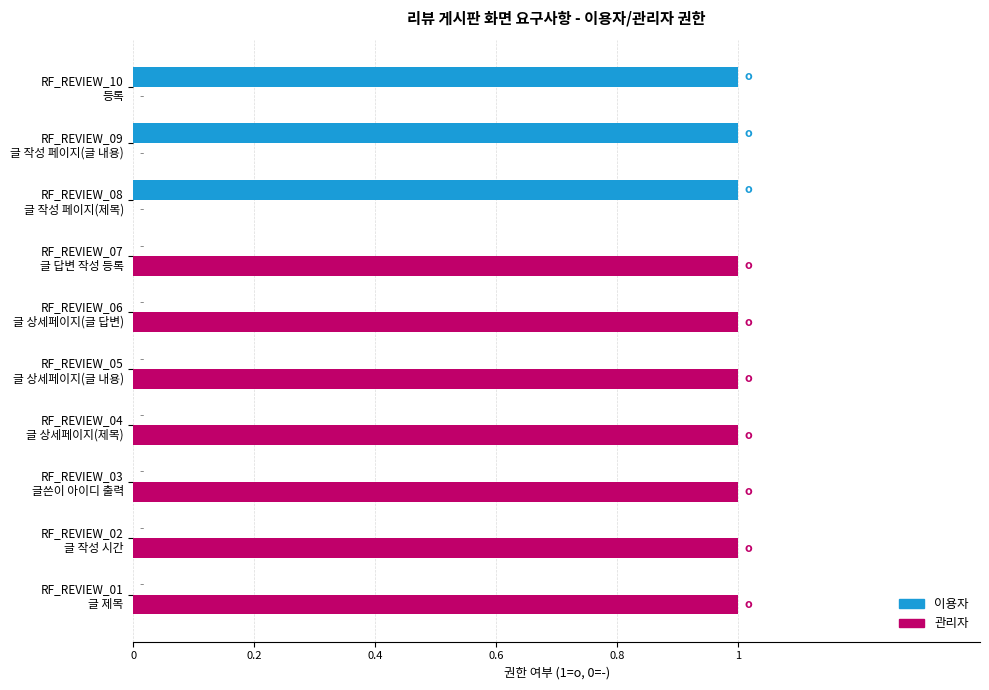

What is the sum of all 이용자 values?

3